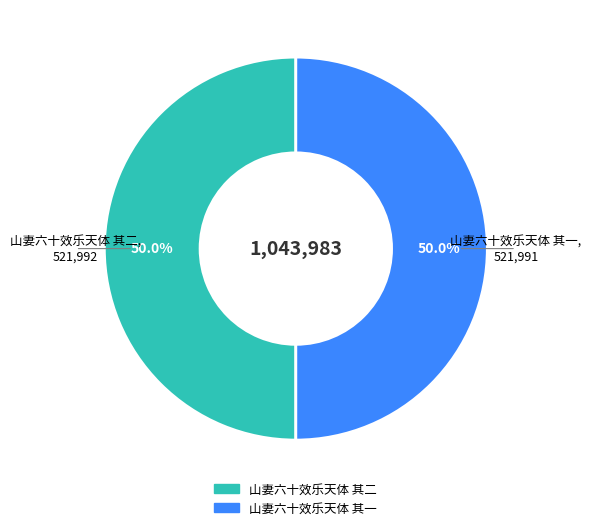

To the nearest percent, what portion does 山妻六十效乐天体 其一 represent?

50%